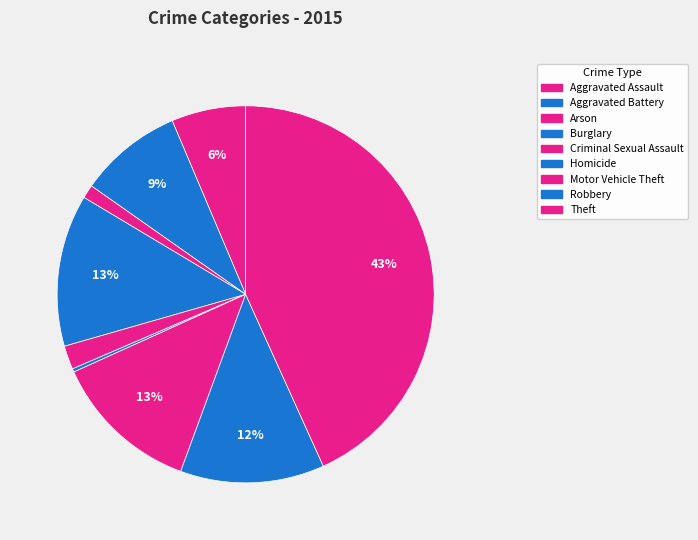

How many slices are in this pie chart?

9